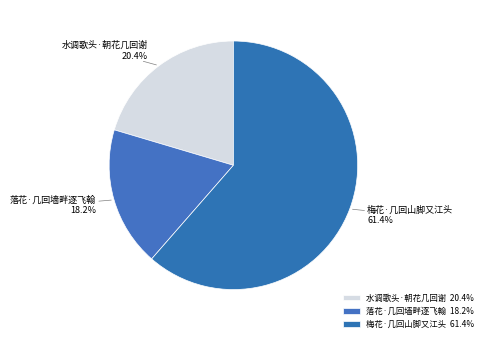

Which slice is the smallest?

落花·几回墙畔逐飞翰